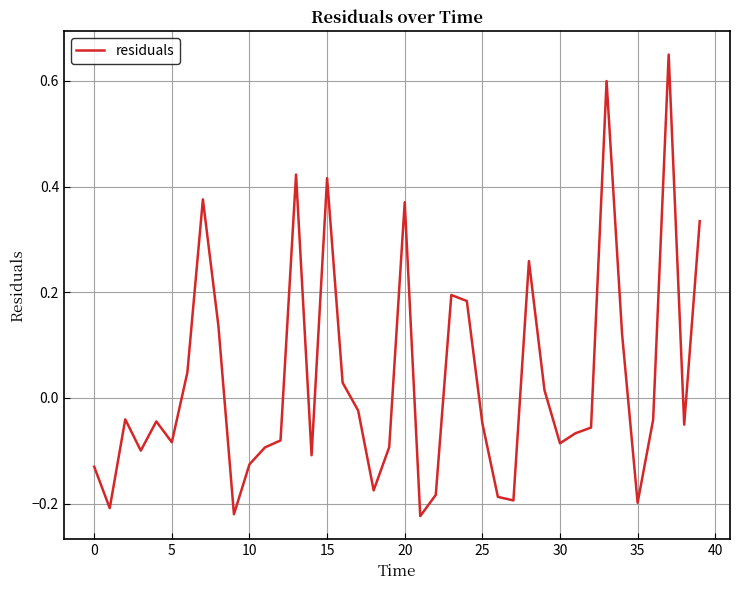

What is the difference between the maximum and minimum values?

0.9